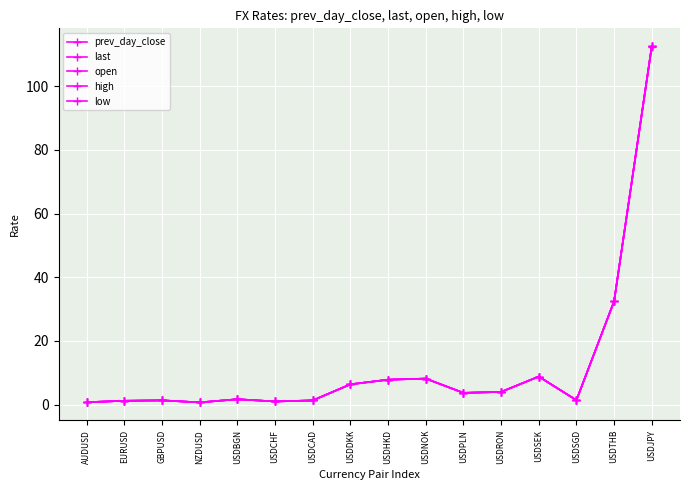

How many values in the prev_day_close series are below 3?

8